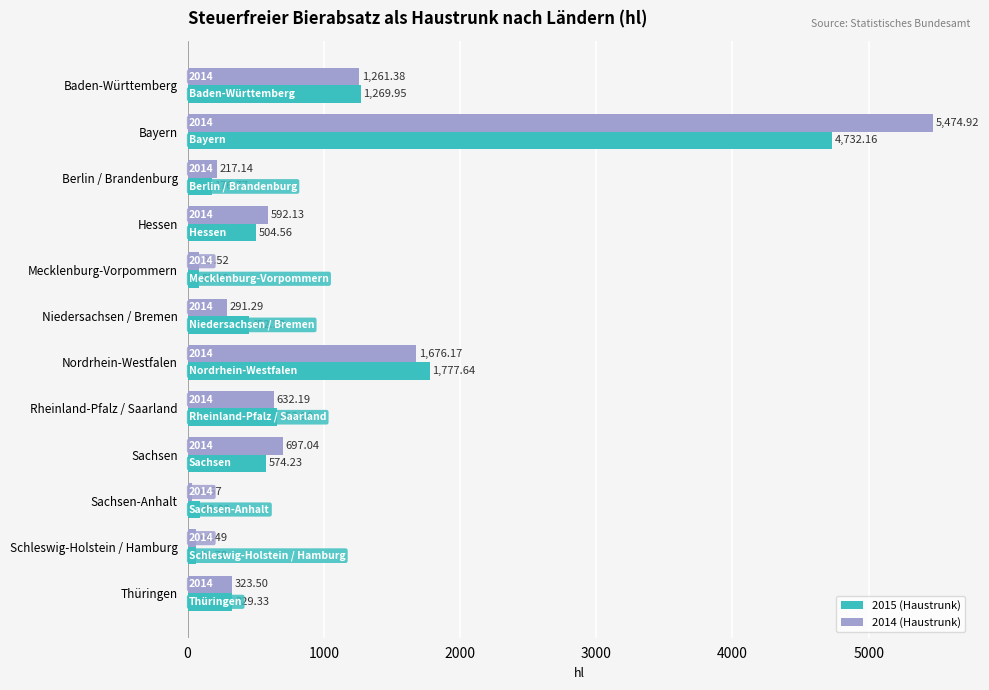

Rank the series at Bayern from highest to lowest value.

2014 (Haustrunk), 2015 (Haustrunk)